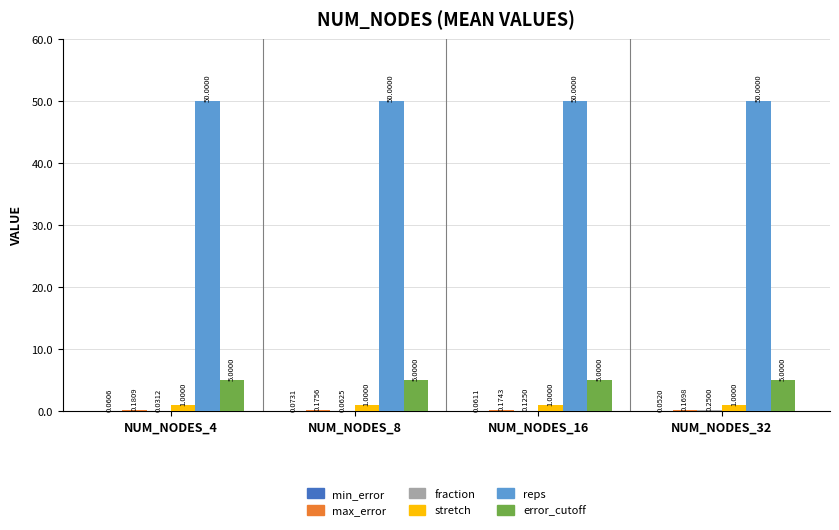

What is the approximate value of error_cutoff at NUM_NODES_4?

5.0